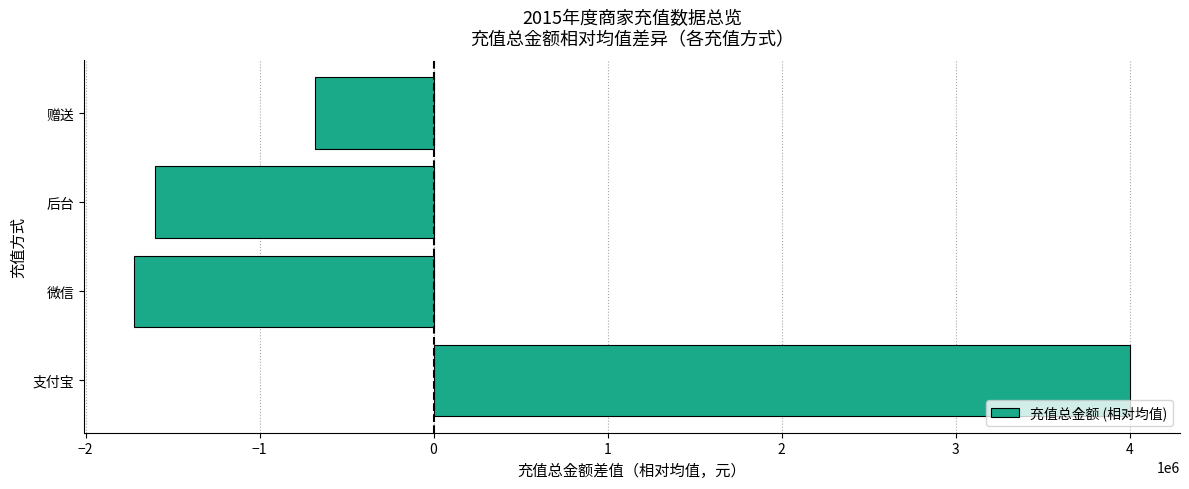

What is the minimum value shown in the chart?

-1722934.6